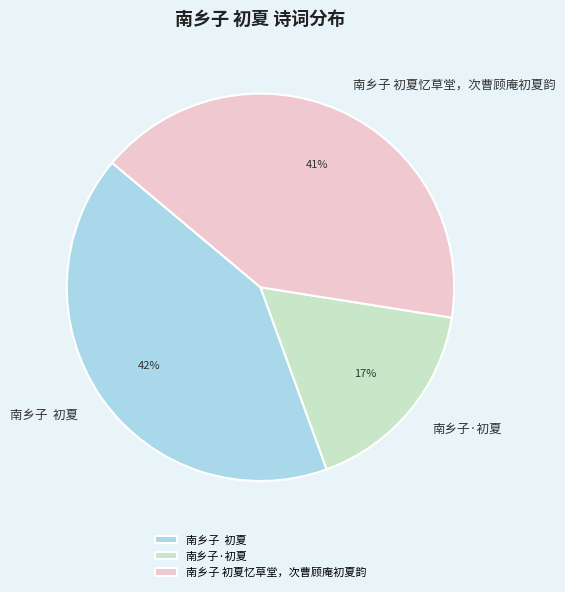

Count the number of slices in the pie.

3